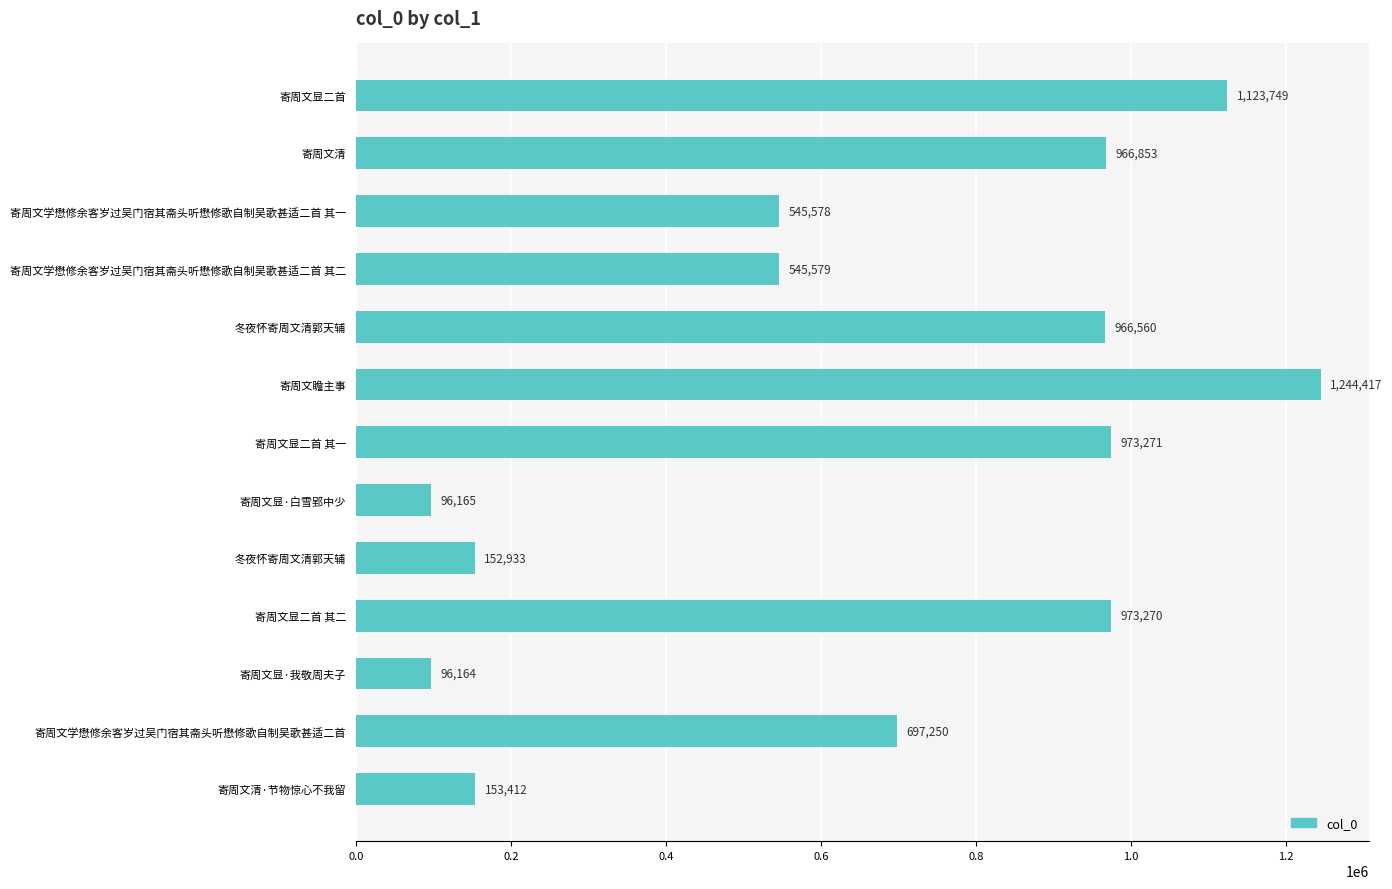

How many bars are there in total?

13